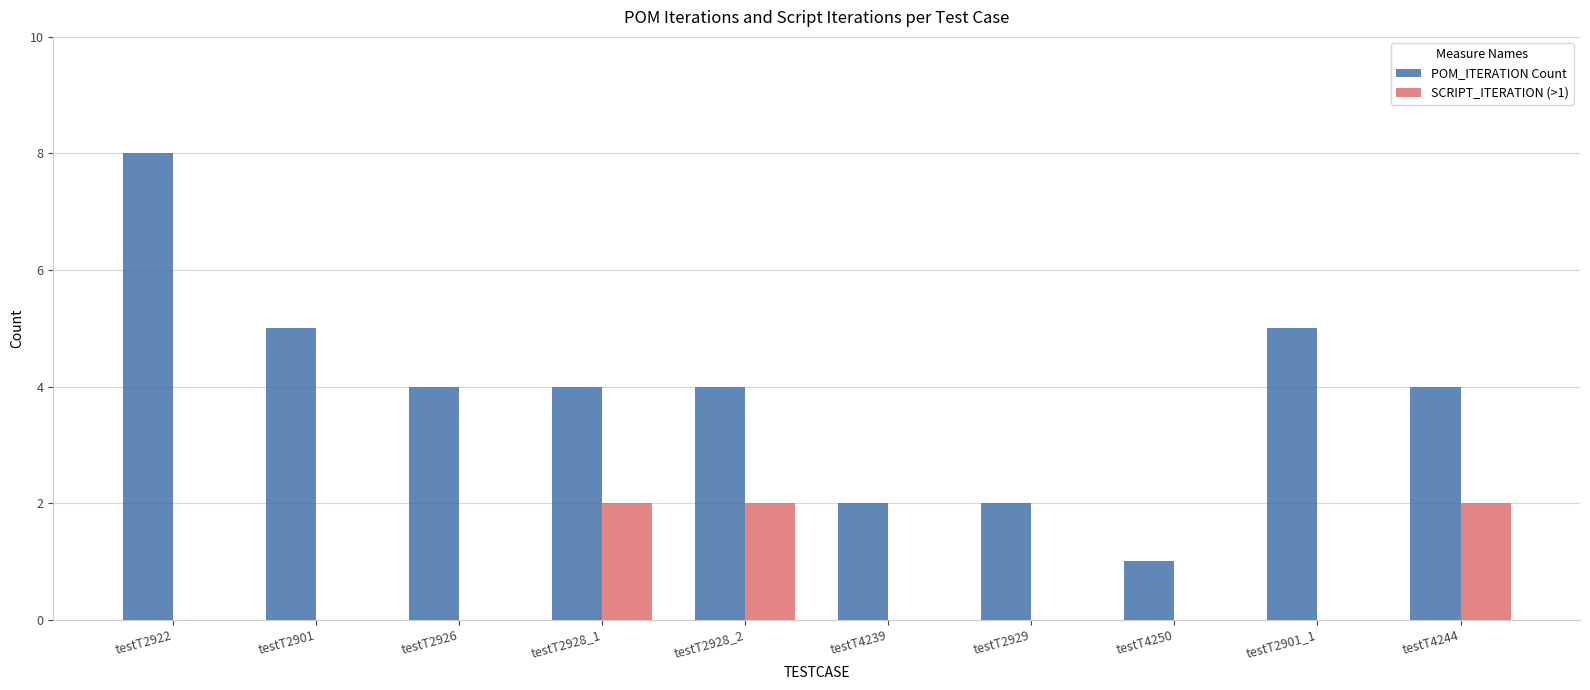

How many categories are shown in the chart?

10